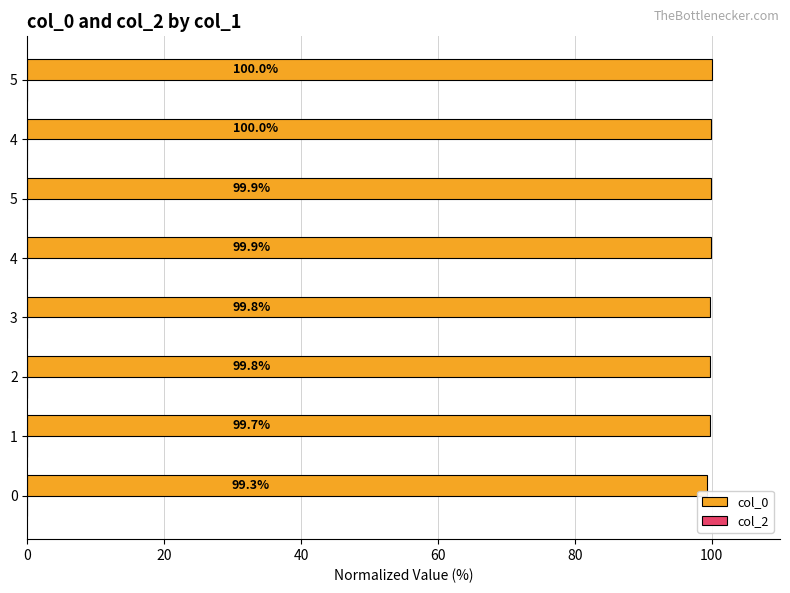

Count the number of categories in the chart.

8